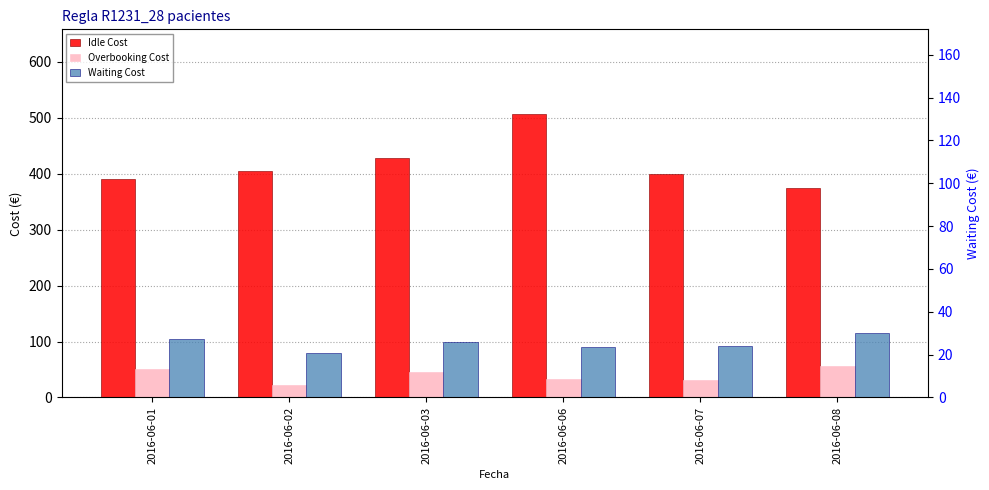

Is the value of Overbooking Cost at 2016-06-02 greater than the value of Idle Cost at 2016-06-06?

No